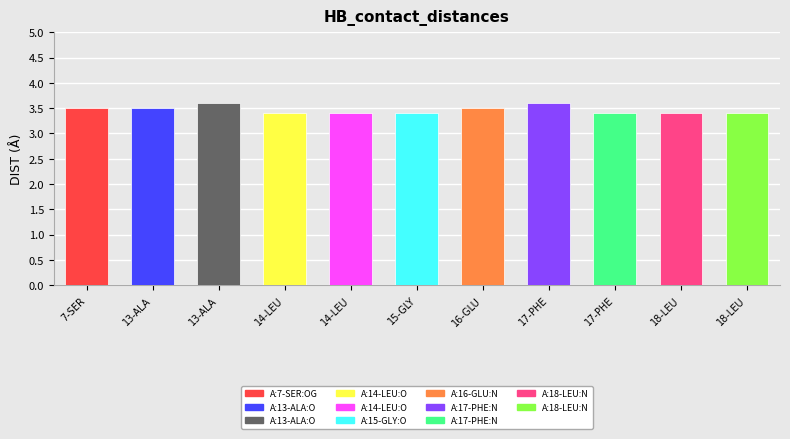

How many bars are there in total?

11